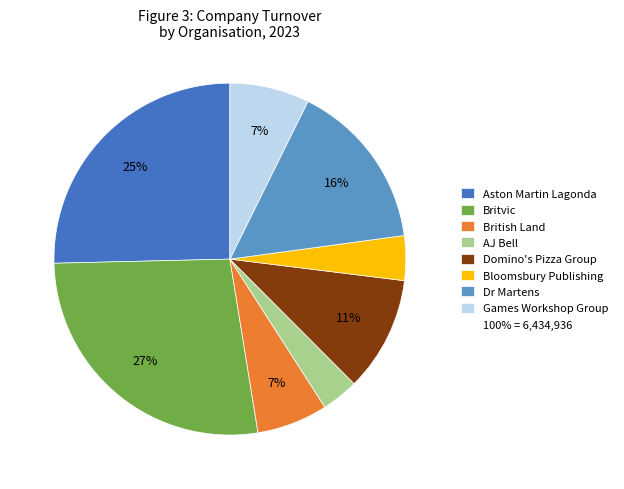

To the nearest percent, what is the difference between the largest and smallest slice percentages?

24%